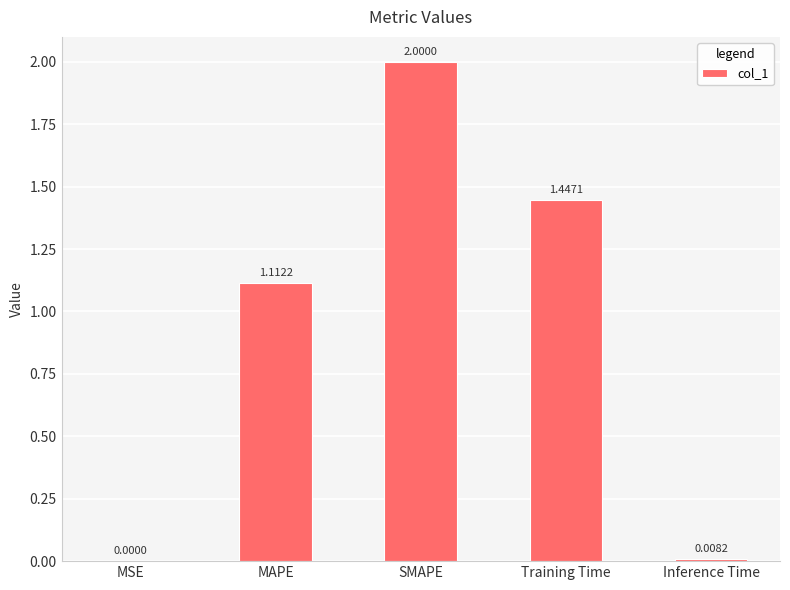

Where is the data nearest to the value 1?

MAPE